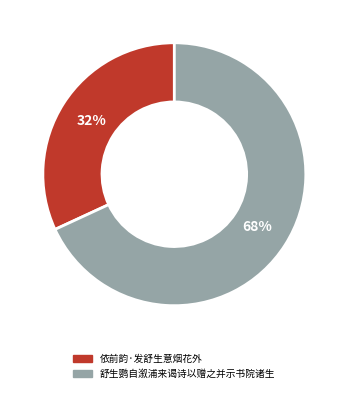

What percentage is the 依前韵·发舒生意烟花外 slice, to the nearest percent?

32%